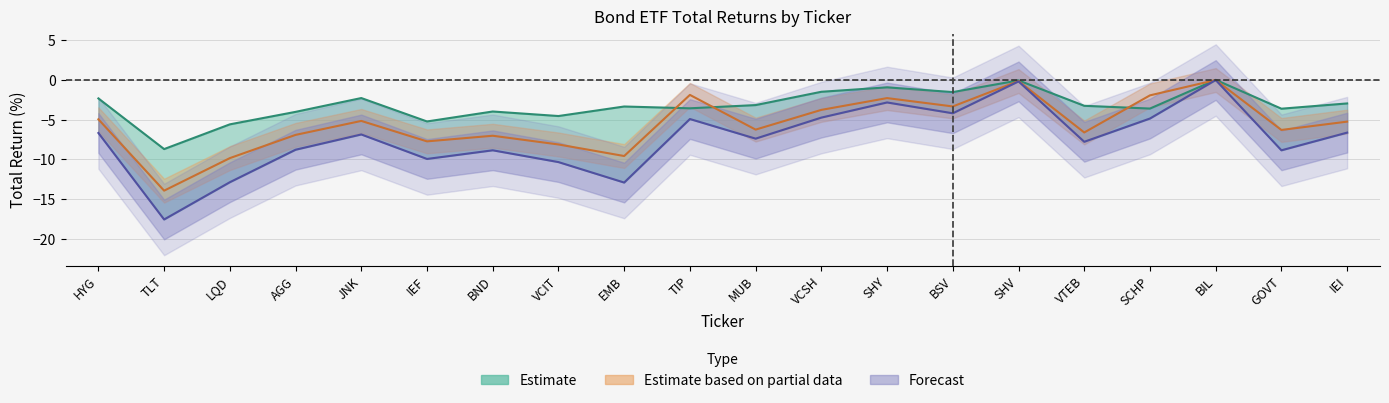

Reading right to left, extract all data points from this chart.

Total Return YTD: -6.6	-8.9	0.0	-4.8	-7.8	-0.2	-4.2	-2.8	-4.7	-7.4	-4.9	-12.9	-10.3	-8.8	-9.9	-6.9	-8.8	-12.9	-17.6	-6.7
Total Return:M-1: -2.9	-3.6	0.0	-3.6	-3.2	-0.0	-1.5	-0.9	-1.5	-3.2	-3.6	-3.3	-4.5	-4.0	-5.2	-2.3	-4.0	-5.6	-8.7	-2.3
Total Return:M-3: -5.2	-6.3	0.0	-1.9	-6.6	-0.1	-3.3	-2.3	-3.8	-6.2	-1.9	-9.6	-8.1	-7.0	-7.7	-5.2	-6.9	-9.8	-13.9	-4.9